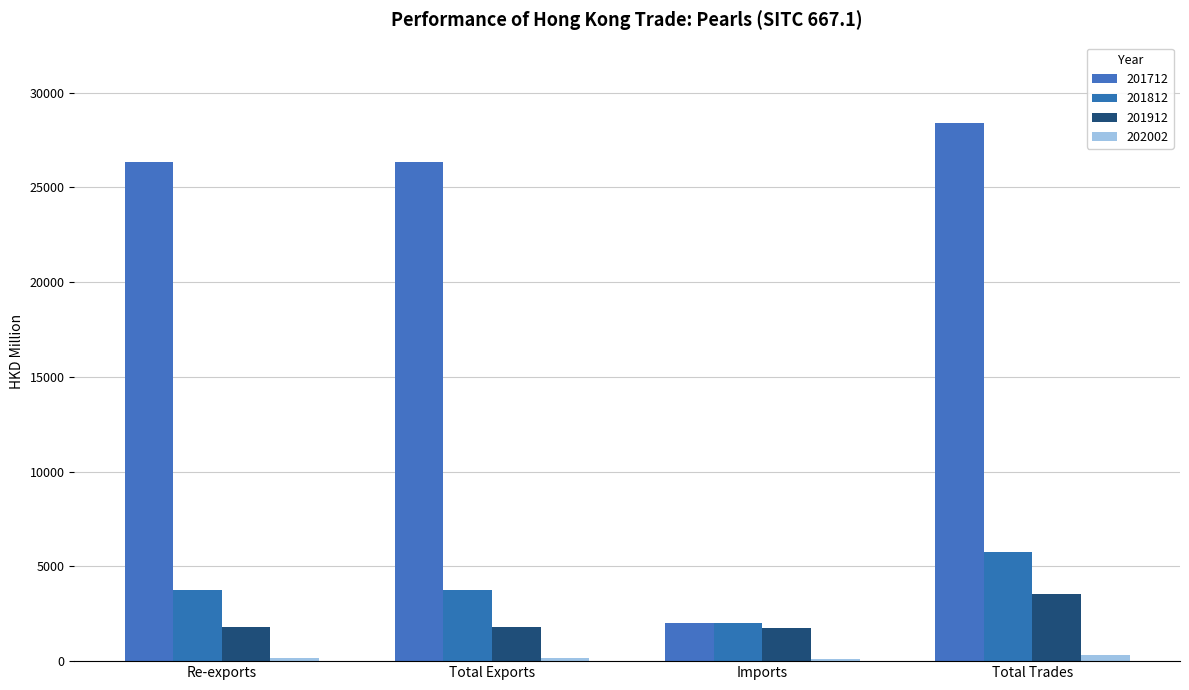

How many data points in 201712 are less than 26348?

1